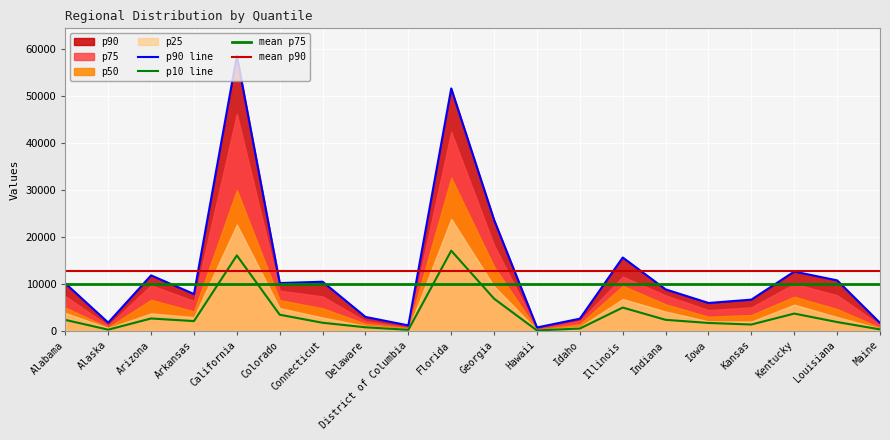

What is the difference between the maximum and minimum values in the p10 series?

16981